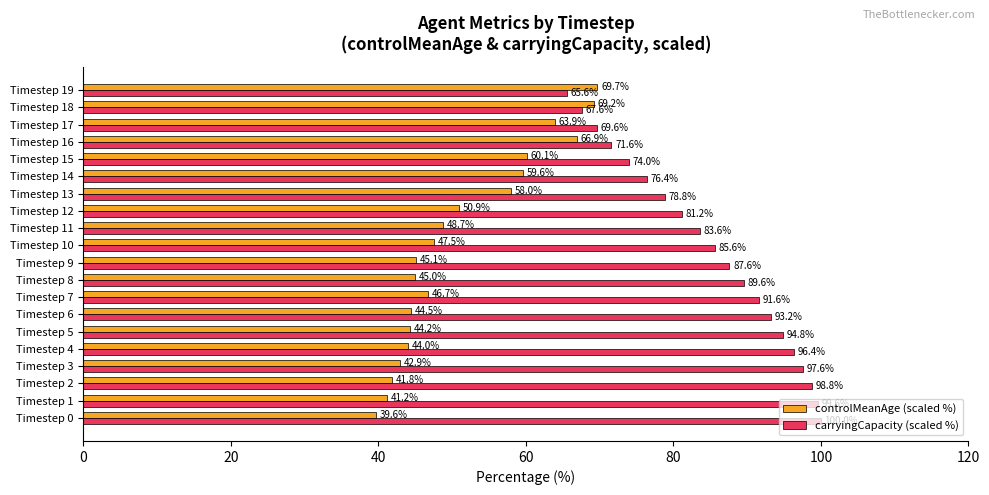

What is the sum of the controlMeanAge (scaled %) values at Timestep 0 and Timestep 13?

97.6